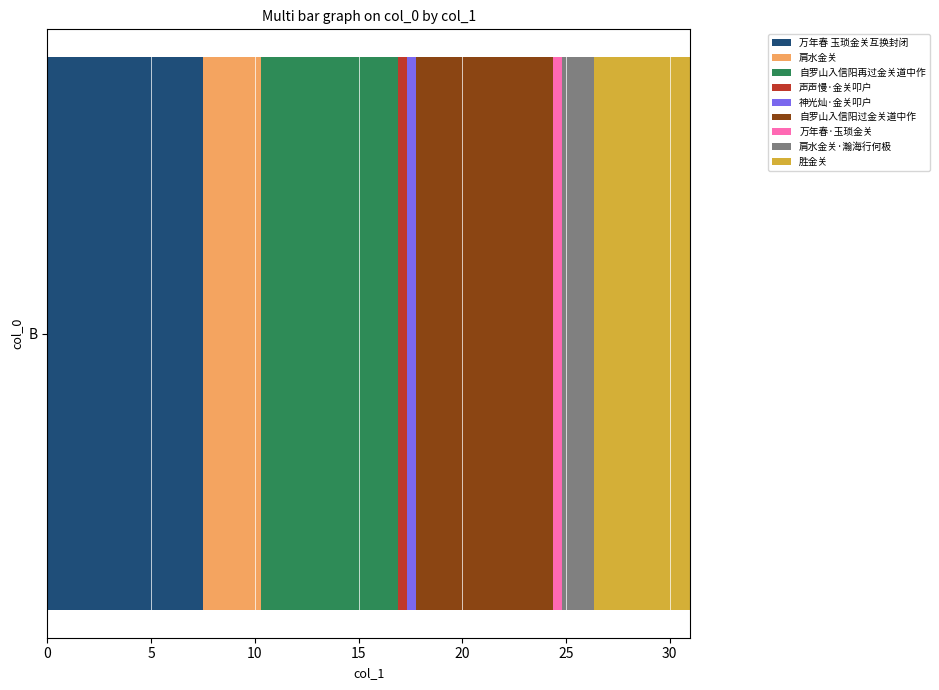

What is the lowest value of the 万年春 玉琐金关互换封闭 series?

7.5